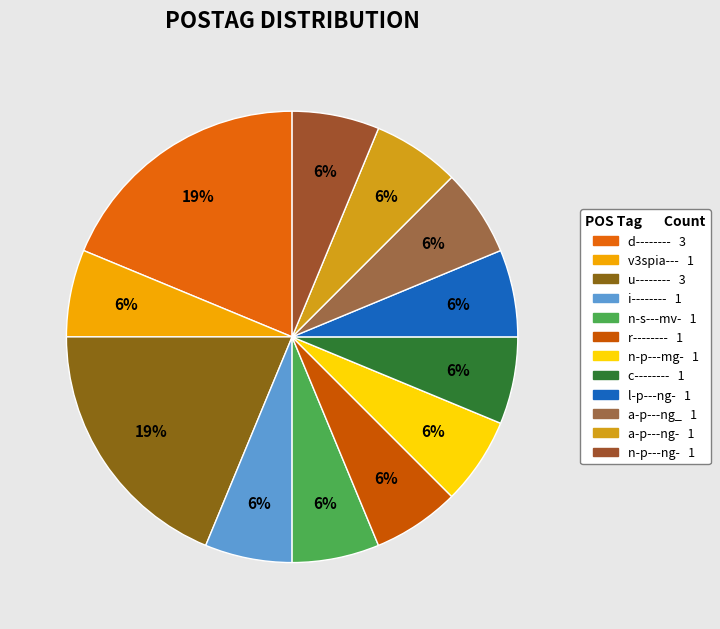

To the nearest percent, what is the combined percentage of n-p---ng- and c--------?

12%